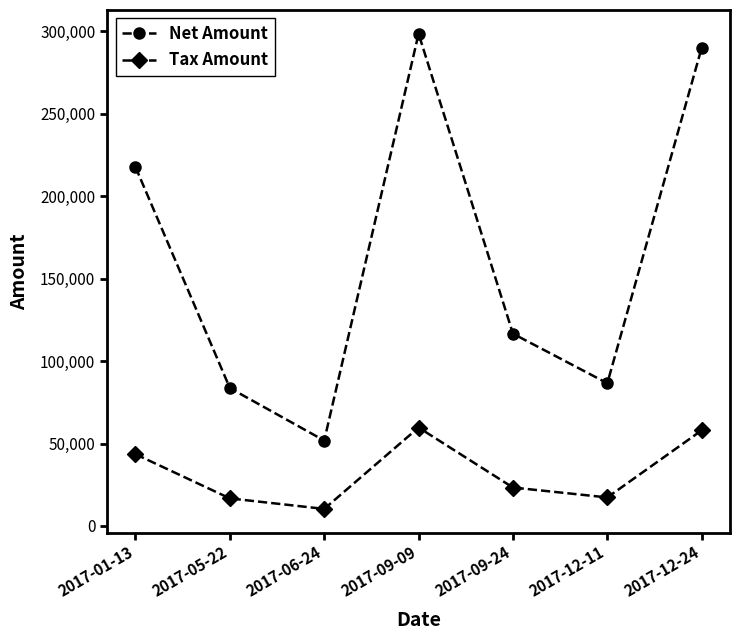

What is the difference between the maximum and minimum values in the Tax Amount series?

49348.0